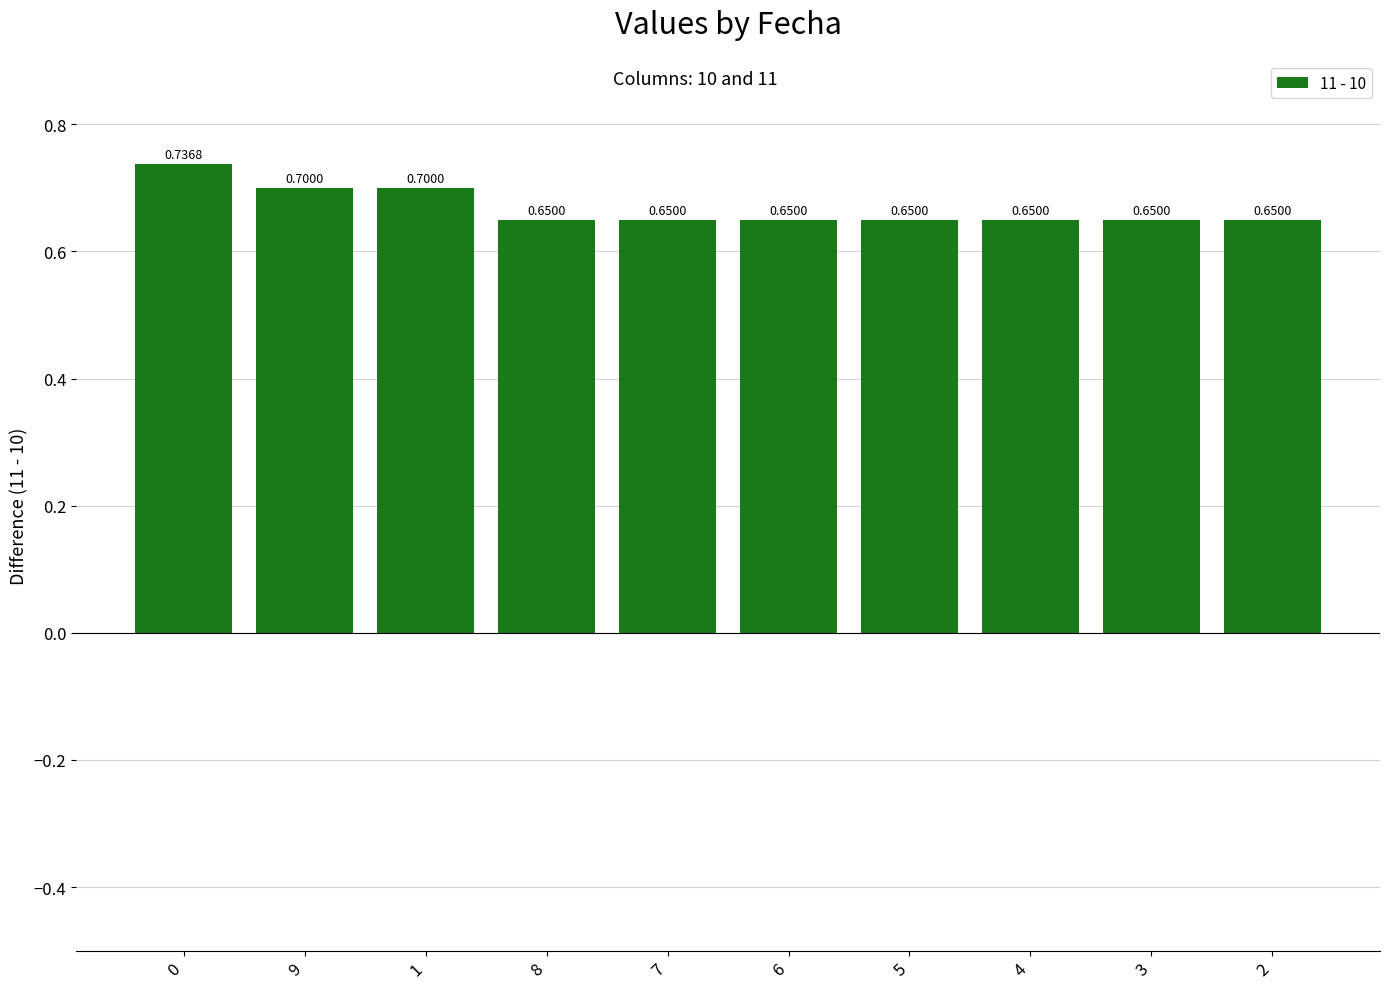

The value at 1 is 0.7. True or false?

True